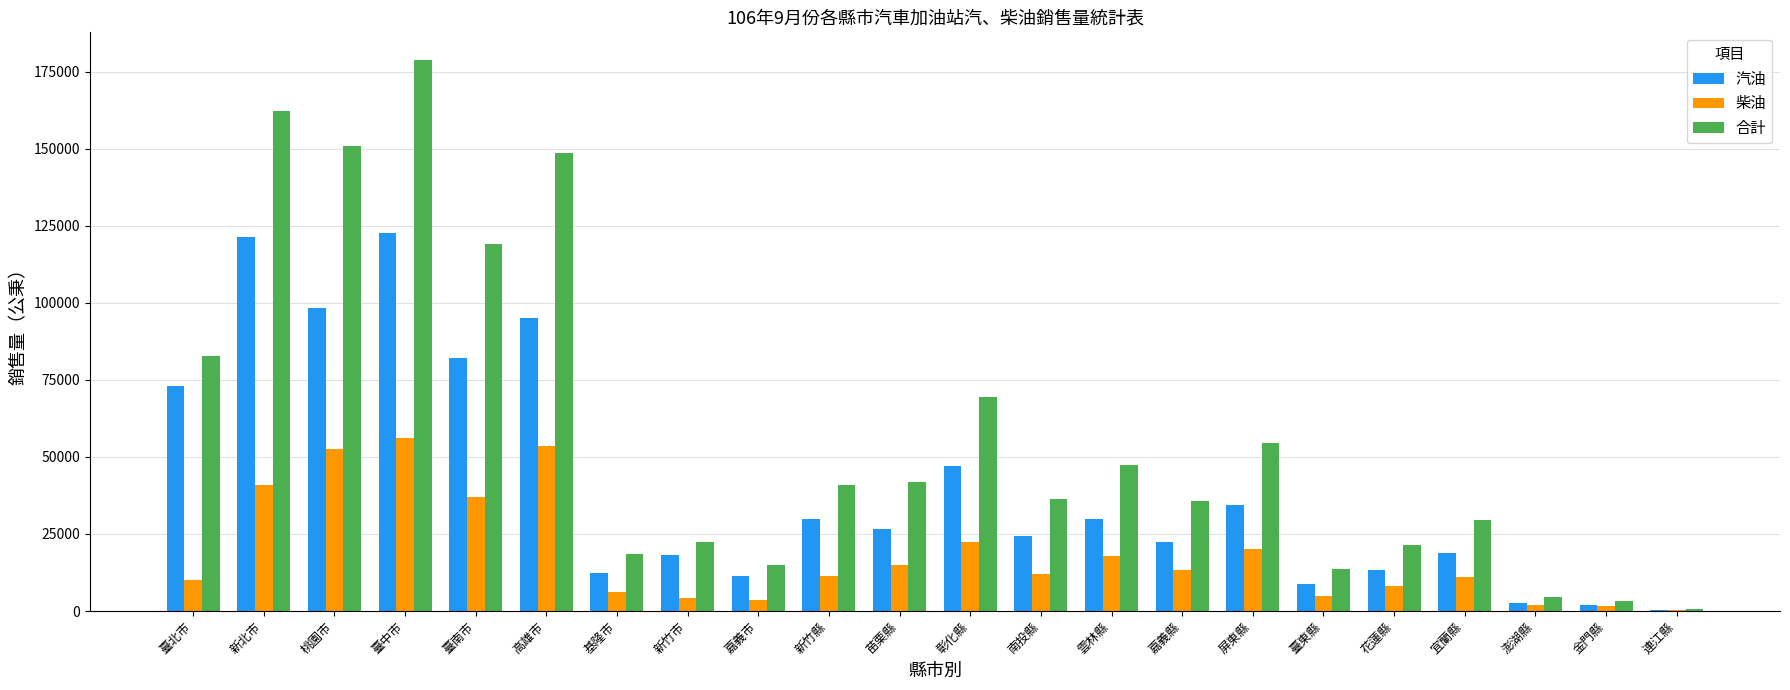

Are the bars horizontal?

No